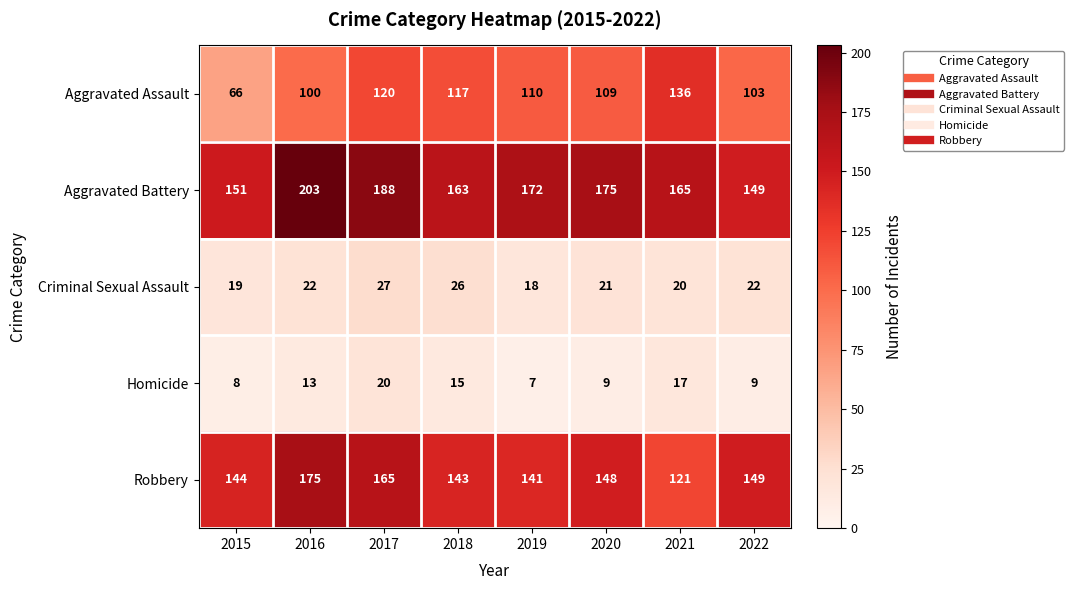

Is it true that Robbery equals 148 at 2020?

True